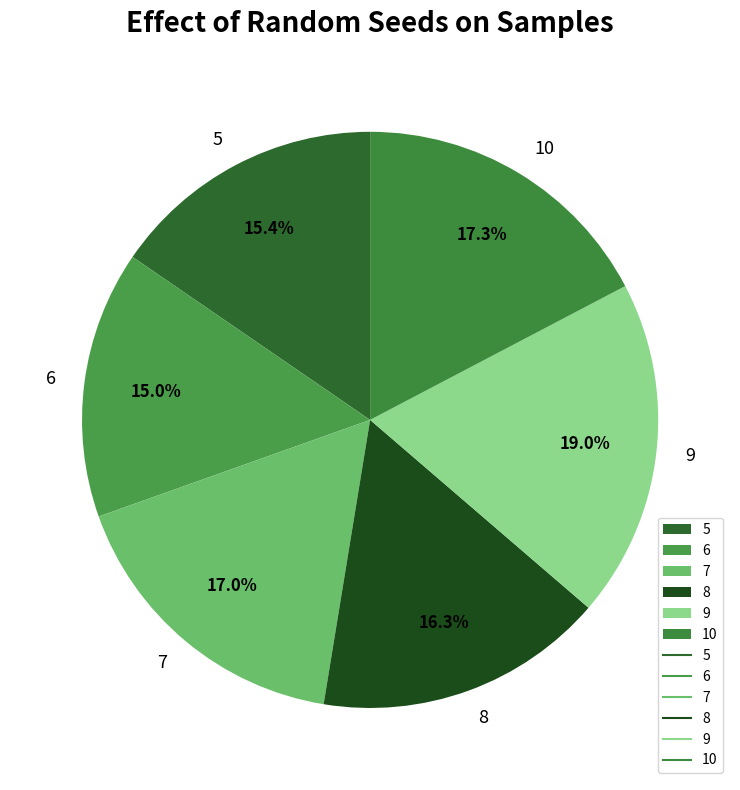

How many slices are in this pie chart?

6